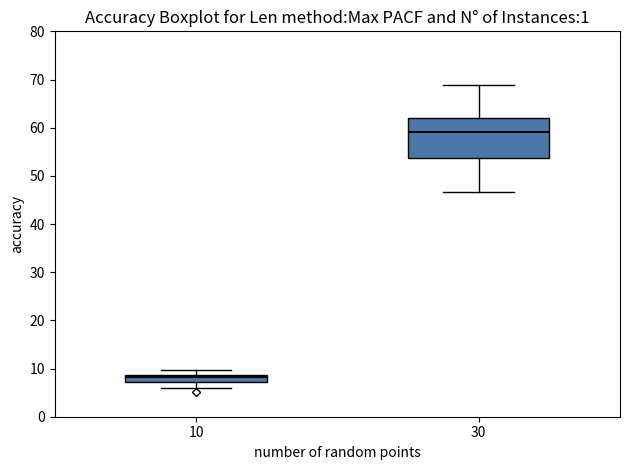

Which box has the highest median line?

30